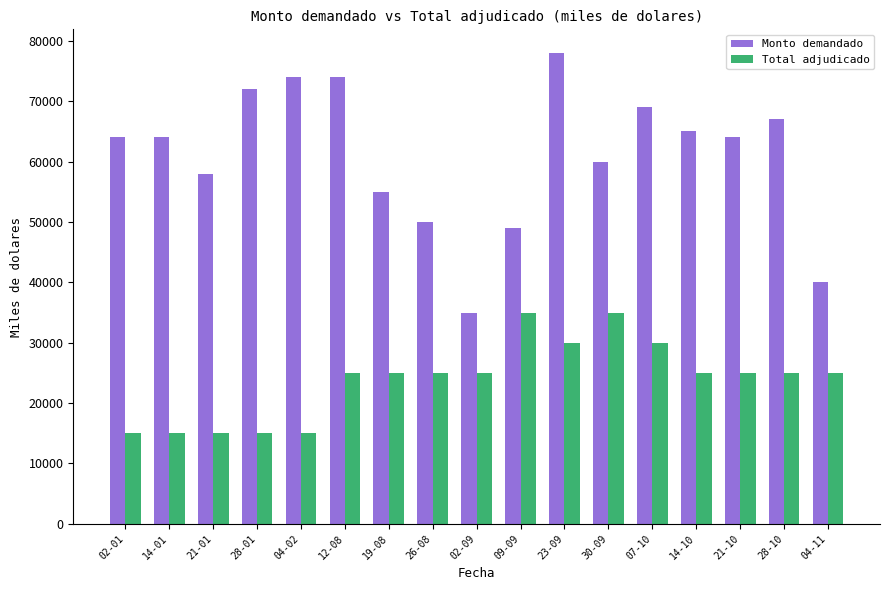

What is the greatest value displayed?

78000